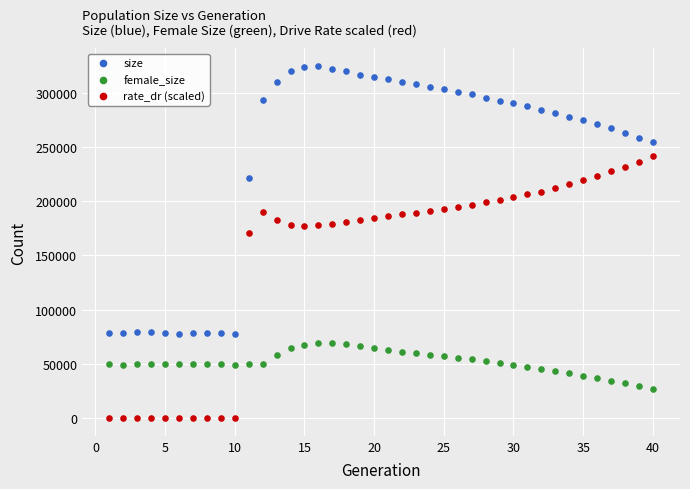

Which series reaches the maximum Y coordinate?

size